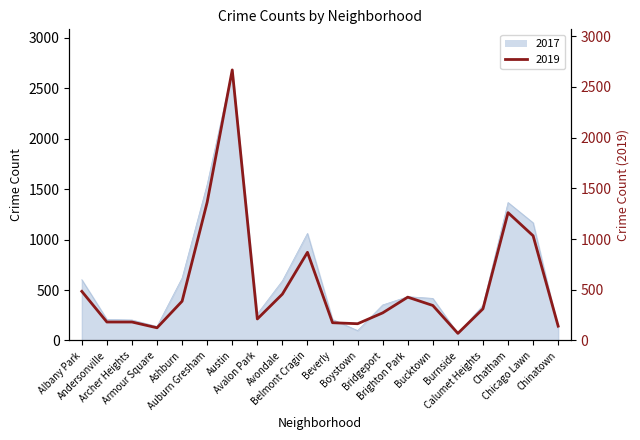

Which series has the largest total across all categories?

2017